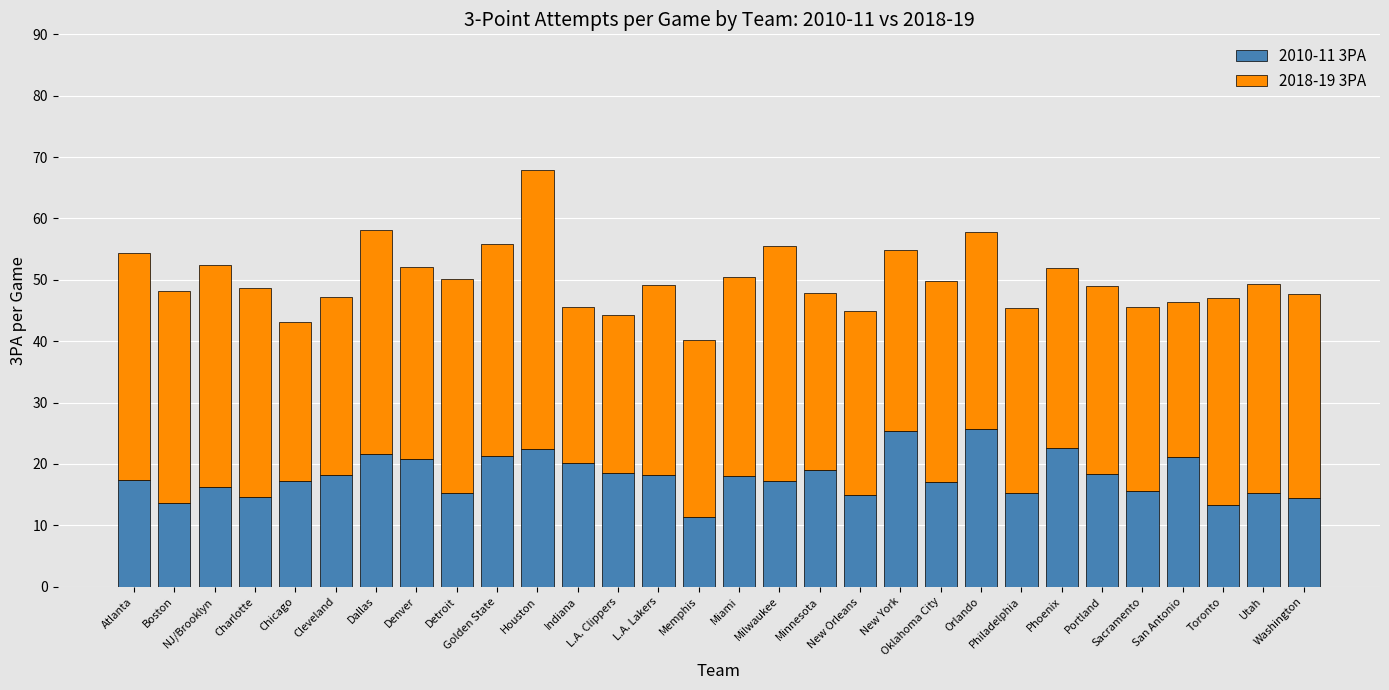

What are all the series names shown in the legend?

2010-11 3PA, 2018-19 3PA